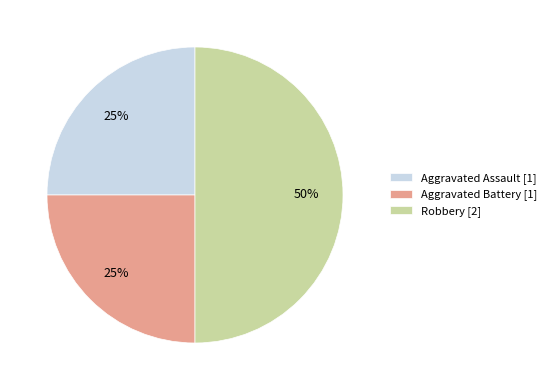

Which category has the biggest portion of the pie?

Robbery